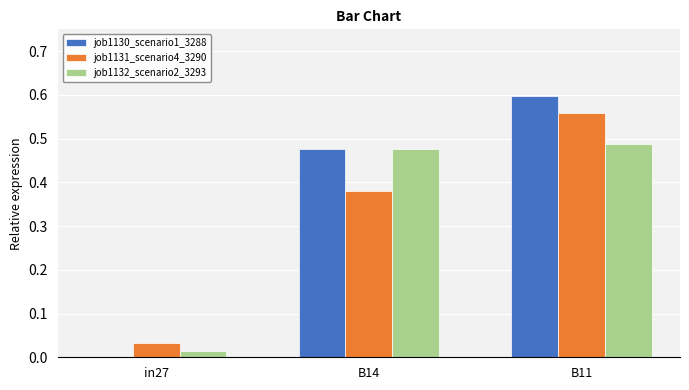

Which series changed the most between in27 and B11?

job1130_scenario1_3288